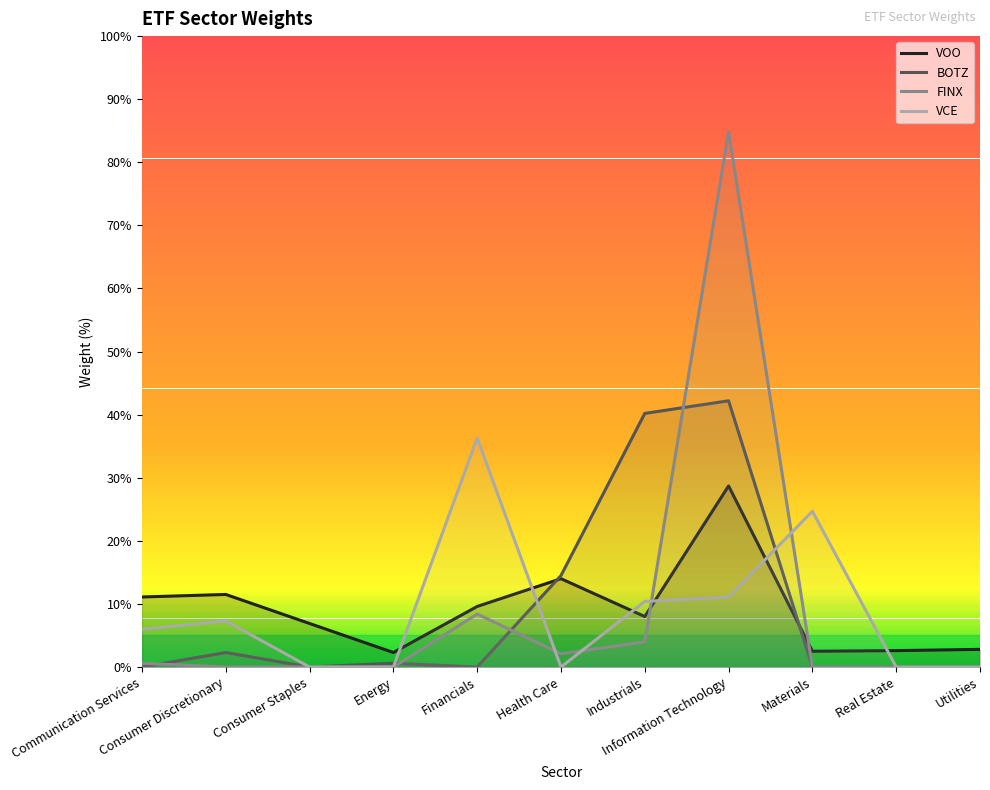

What is the label of the 1st point from the right?

Utilities